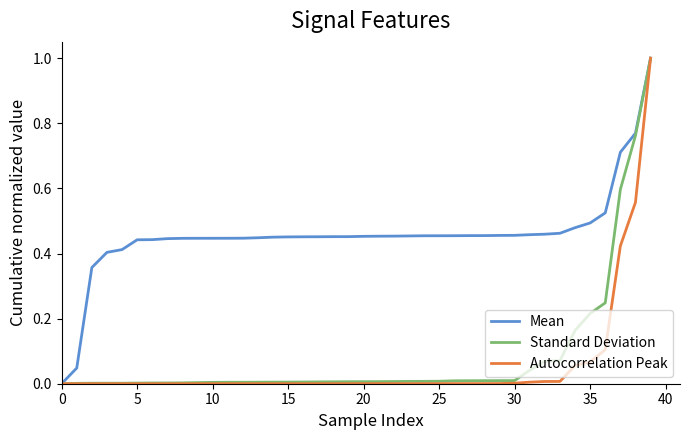

How many categories are shown in the chart?

40